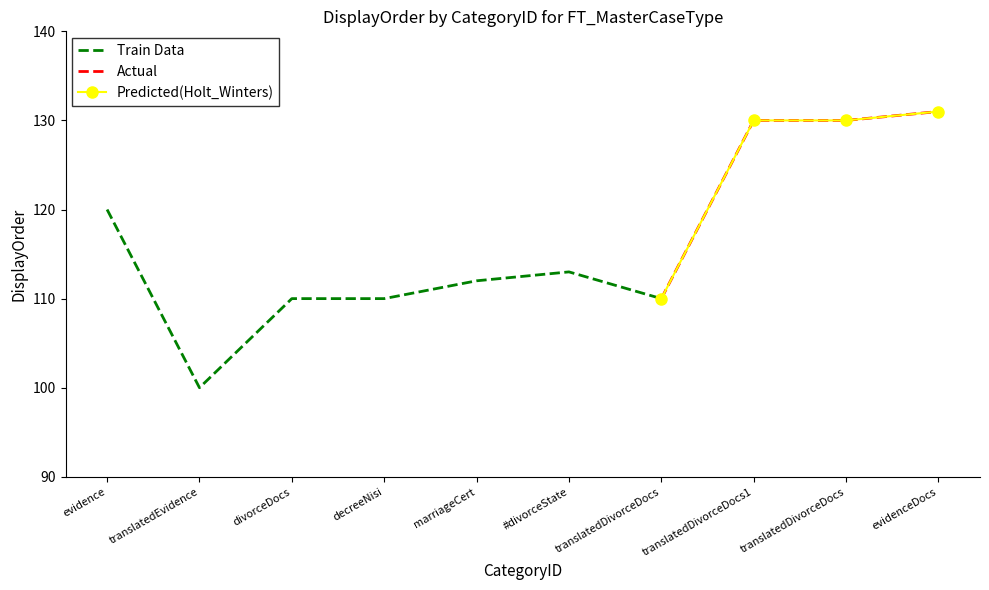

Rank the categories by value from highest to lowest.

evidenceDocs, translatedDivorceDocs1, translatedDivorceDocs, evidence, #divorceState, marriageCert, divorceDocs, decreeNisi, translatedDivorceDocs, translatedEvidence